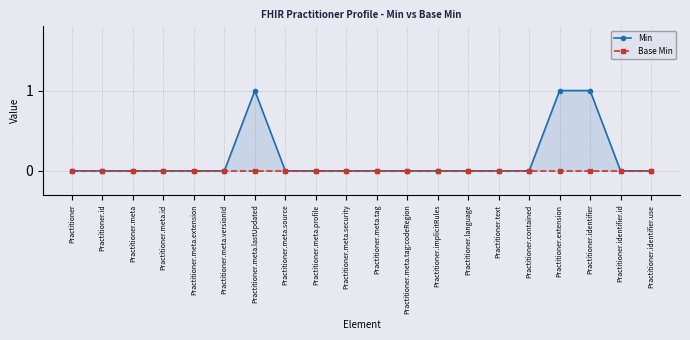

Reading right to left, list all the values displayed in this chart.

Min: Practitioner.identifier.use=0	Practitioner.identifier.id=0	Practitioner.identifier=1	Practitioner.extension=1	Practitioner.contained=0	Practitioner.text=0	Practitioner.language=0	Practitioner.implicitRules=0	Practitioner.meta.tag:codeRegion=0	Practitioner.meta.tag=0	Practitioner.meta.security=0	Practitioner.meta.profile=0	Practitioner.meta.source=0	Practitioner.meta.lastUpdated=1	Practitioner.meta.versionId=0	Practitioner.meta.extension=0	Practitioner.meta.id=0	Practitioner.meta=0	Practitioner.id=0	Practitioner=0
Base Min: Practitioner.identifier.use=0	Practitioner.identifier.id=0	Practitioner.identifier=0	Practitioner.extension=0	Practitioner.contained=0	Practitioner.text=0	Practitioner.language=0	Practitioner.implicitRules=0	Practitioner.meta.tag:codeRegion=0	Practitioner.meta.tag=0	Practitioner.meta.security=0	Practitioner.meta.profile=0	Practitioner.meta.source=0	Practitioner.meta.lastUpdated=0	Practitioner.meta.versionId=0	Practitioner.meta.extension=0	Practitioner.meta.id=0	Practitioner.meta=0	Practitioner.id=0	Practitioner=0